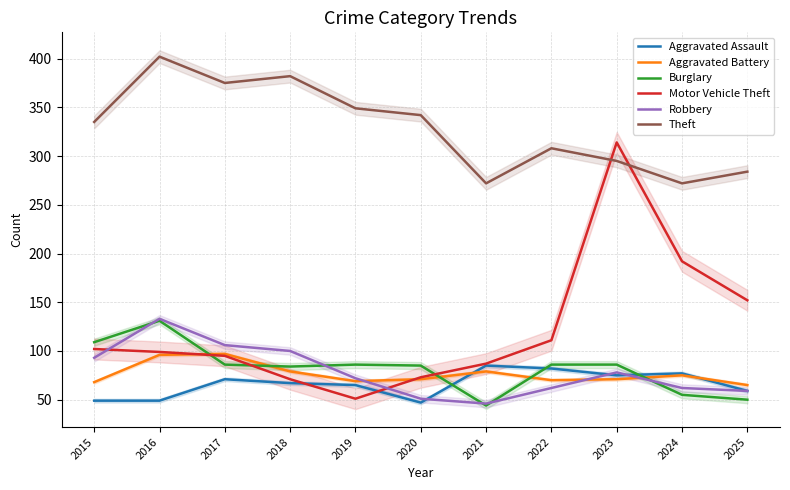

How many series are shown in this chart?

6